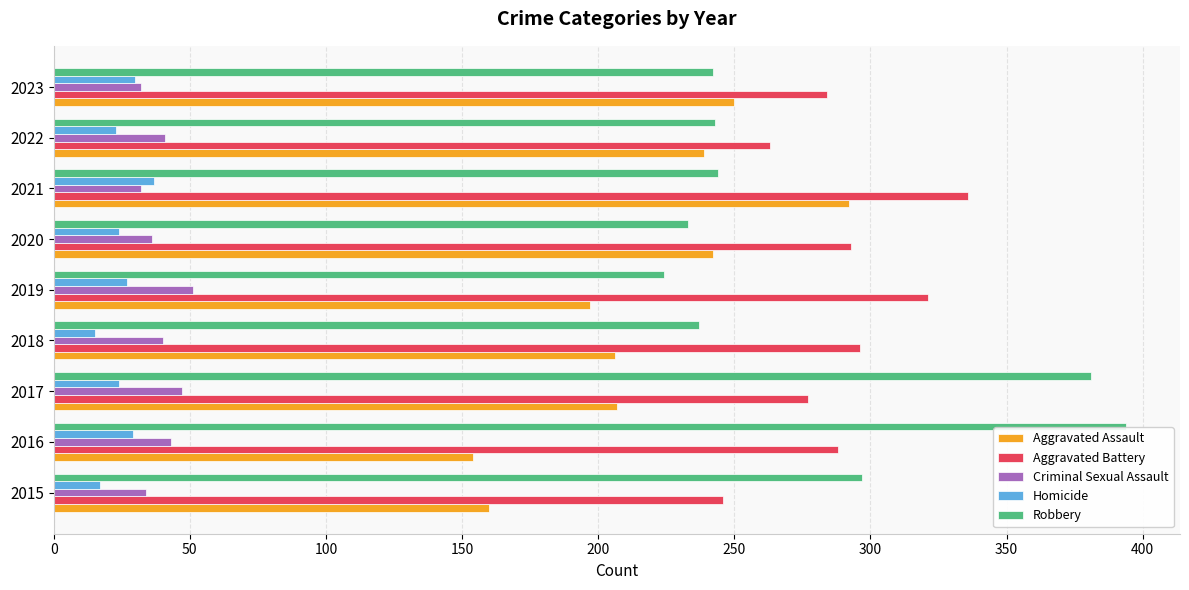

What is the sum of the Criminal Sexual Assault values at 2020 and 2018?

76